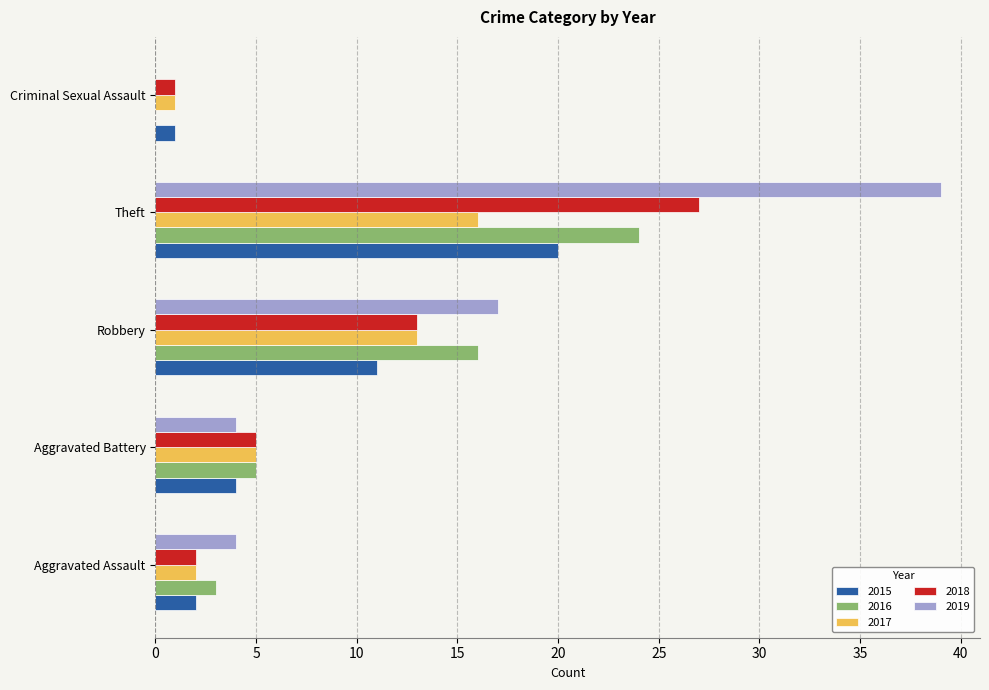

How many values in 2019 are above zero?

4